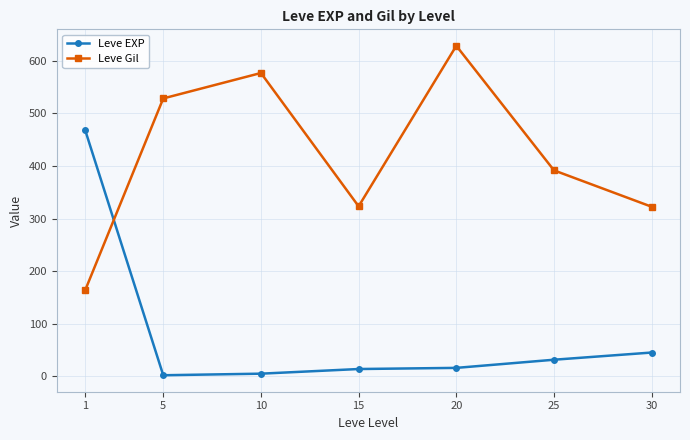

What is the difference between the Leve EXP values at 10 and 15?

8.8